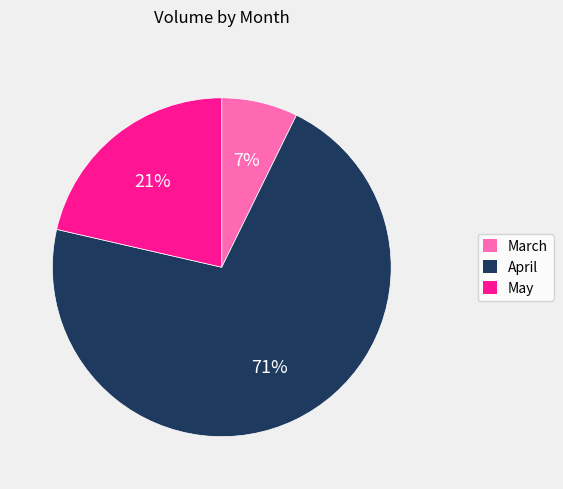

To the nearest percent, what is the average slice percentage?

33%